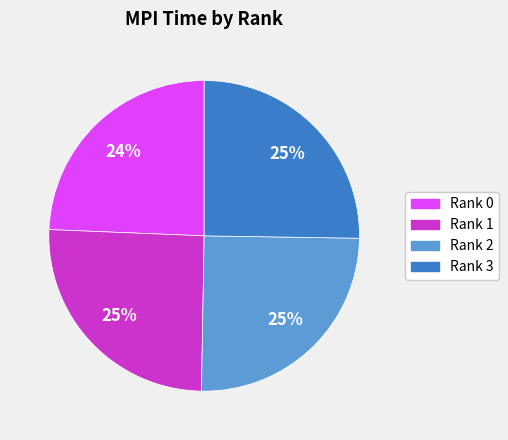

Which slice is the smallest?

Rank 0